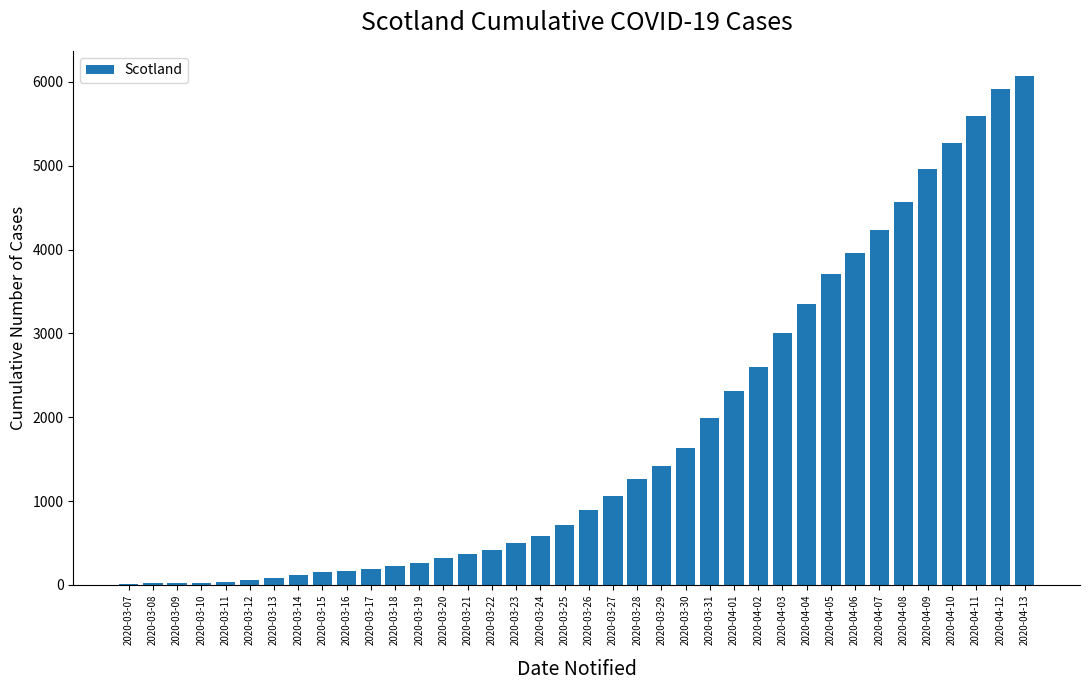

Which has a higher value, 2020-04-08 or 2020-04-07?

2020-04-08